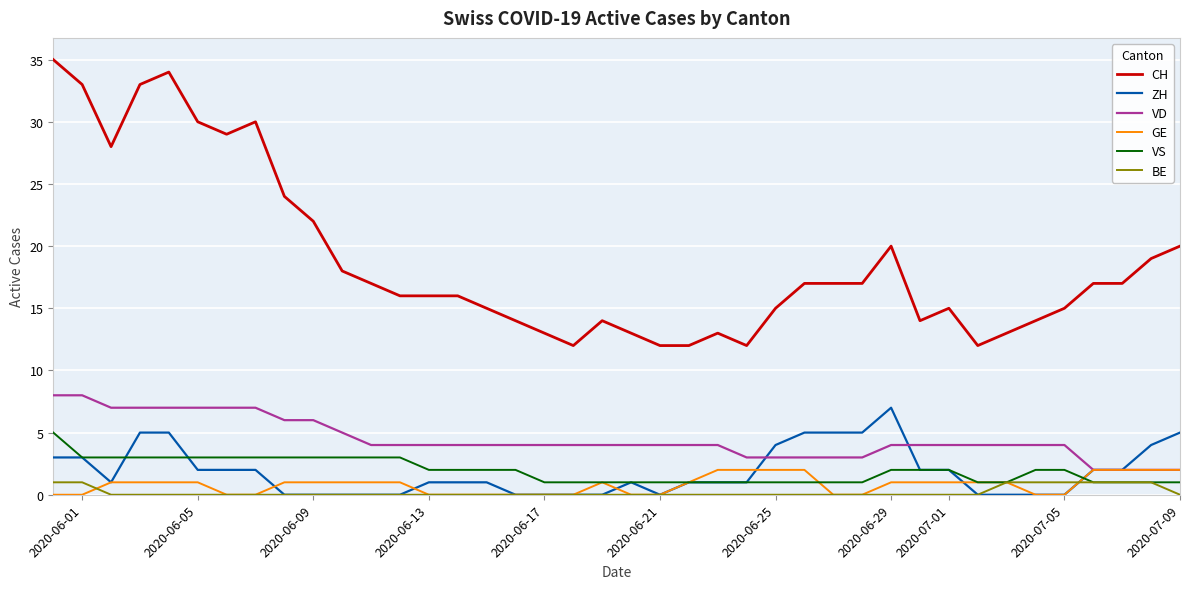

Which series has the widest spread of values?

CH